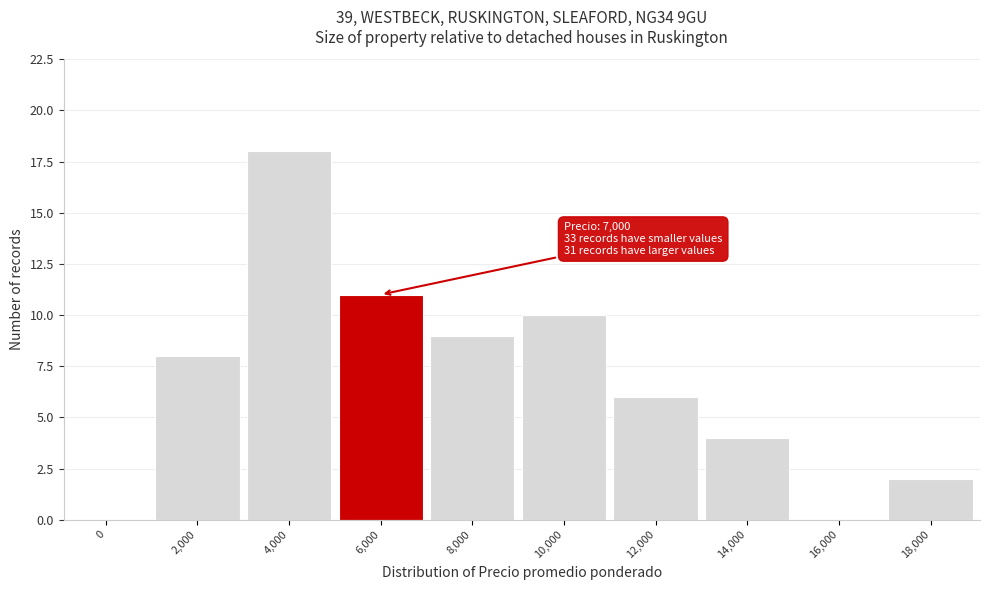

Reading left to right, extract all data points from this chart.

0=0	2,000=8	4,000=18	6,000=11	8,000=9	10,000=10	12,000=6	14,000=4	16,000=0	18,000=2